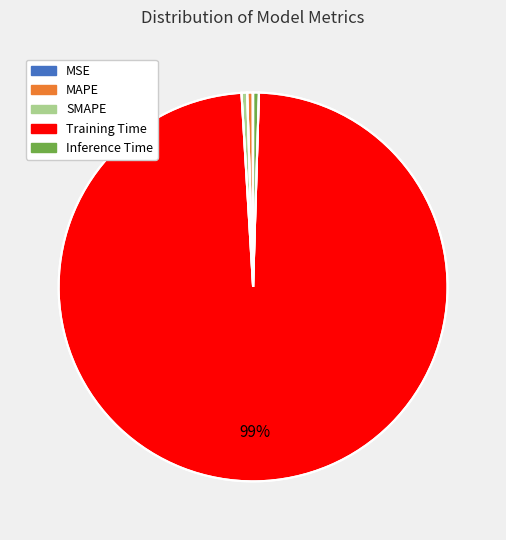

What is the majority slice?

Training Time